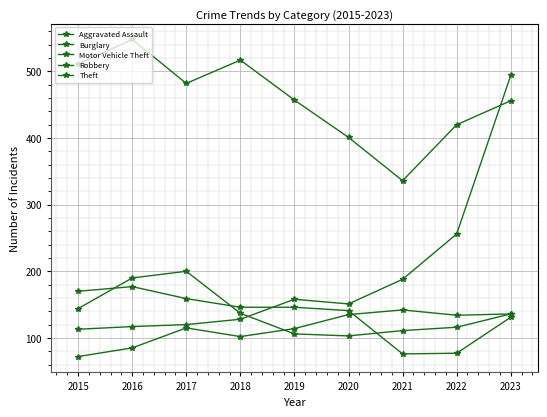

Where does the Theft series first go above 457?

2015